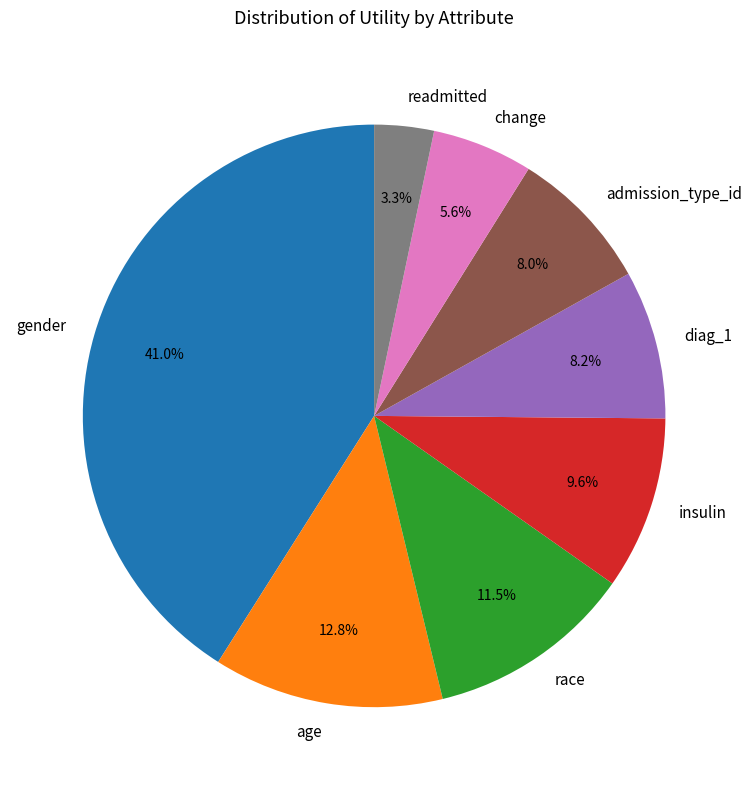

Which category has the smallest portion of the pie?

readmitted